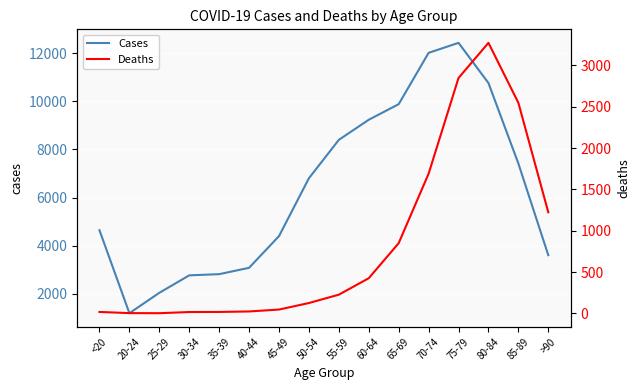

At which label does Cases first exceed 6803?

55-59